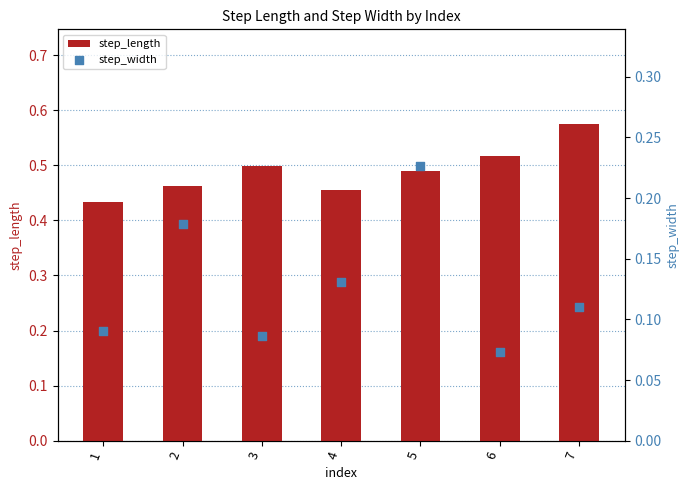

What are all the series names shown in the legend?

step_length, step_width